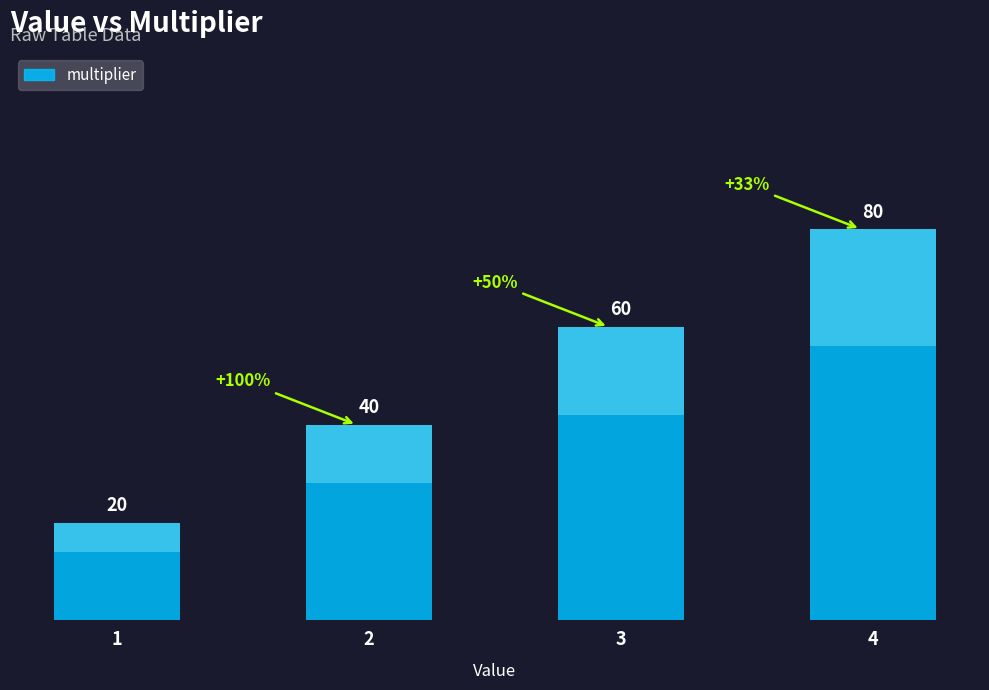

Read the value at 2.

40